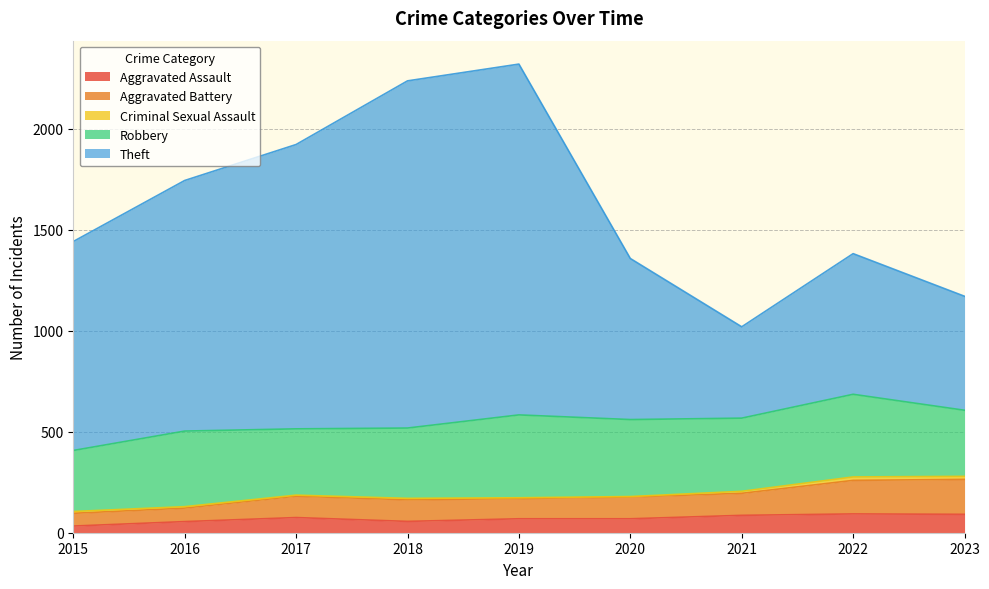

The Aggravated Battery series shows 446 at 2022. True or false?

False